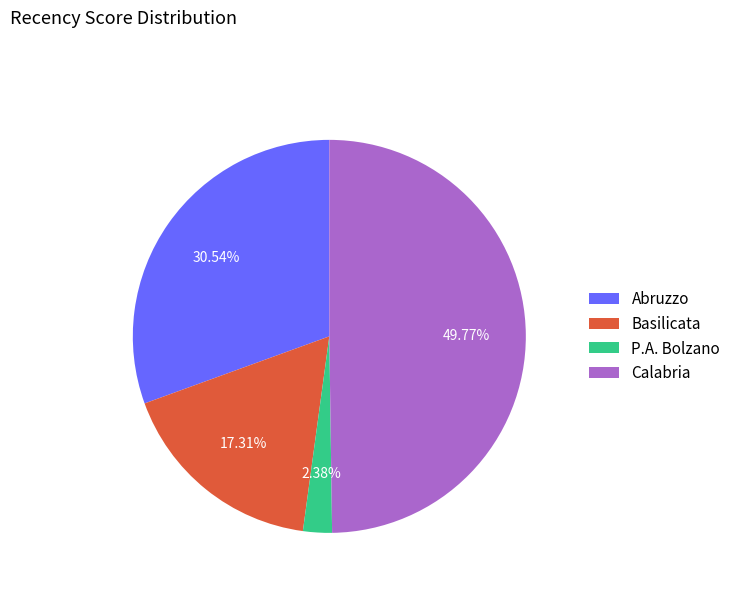

Rank the categories by value from highest to lowest.

Calabria, Abruzzo, Basilicata, P.A. Bolzano